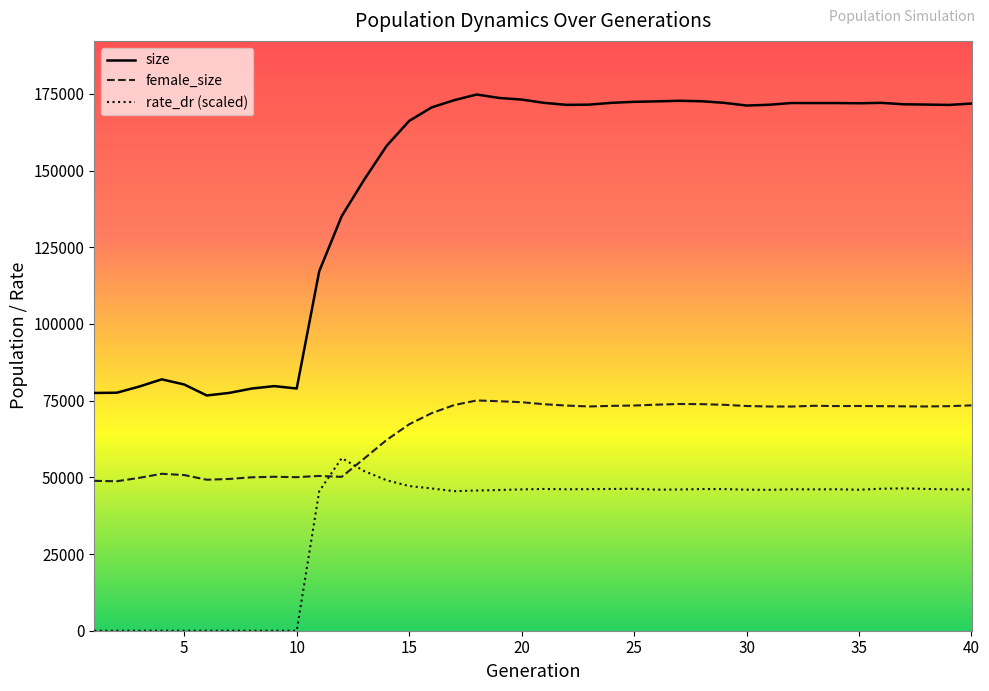

What is the difference between the second highest and second lowest values in the rate_dr series?

52050.9